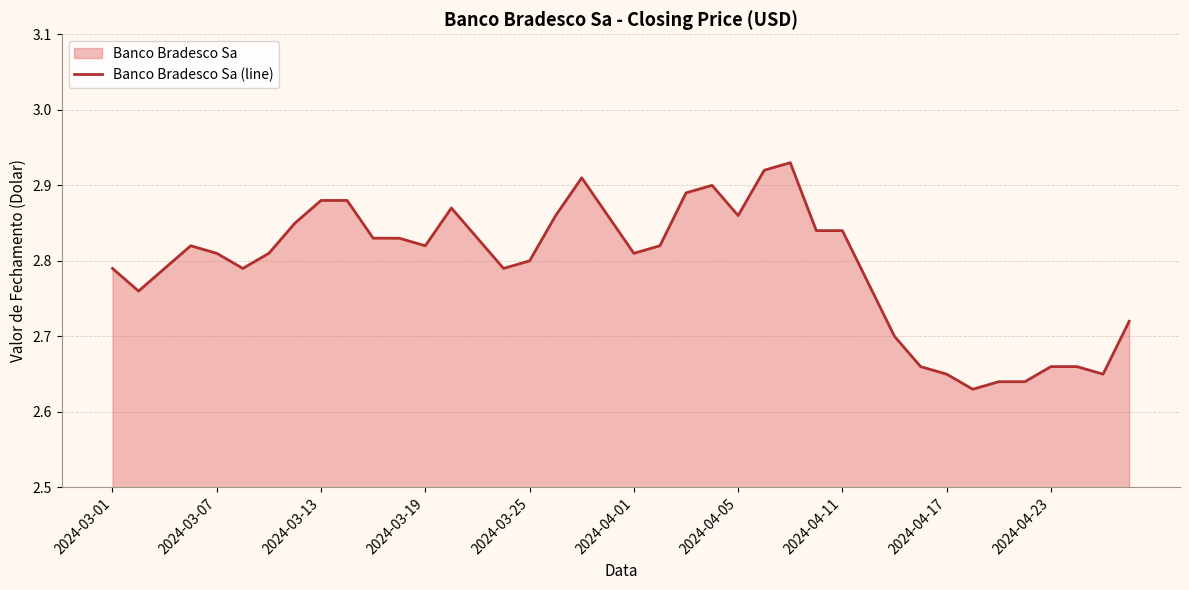

Reading right to left, what are all the values shown in this chart?

2.7	2.6	2.7	2.7	2.6	2.6	2.6	2.6	2.7	2.7	2.8	2.8	2.8	2.9	2.9	2.9	2.9	2.9	2.8	2.8	2.9	2.9	2.9	2.8	2.8	2.8	2.9	2.8	2.8	2.8	2.9	2.9	2.9	2.8	2.8	2.8	2.8	2.8	2.8	2.8